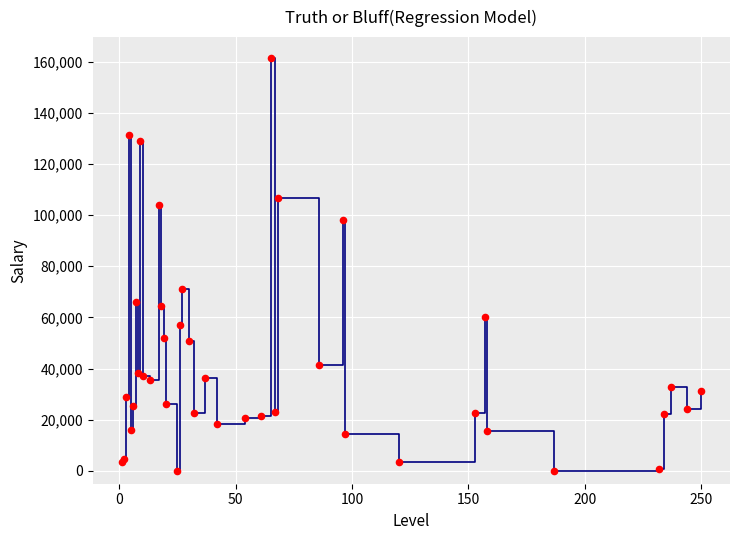

What Y value in the scatter plot is closest to 80738?

71097